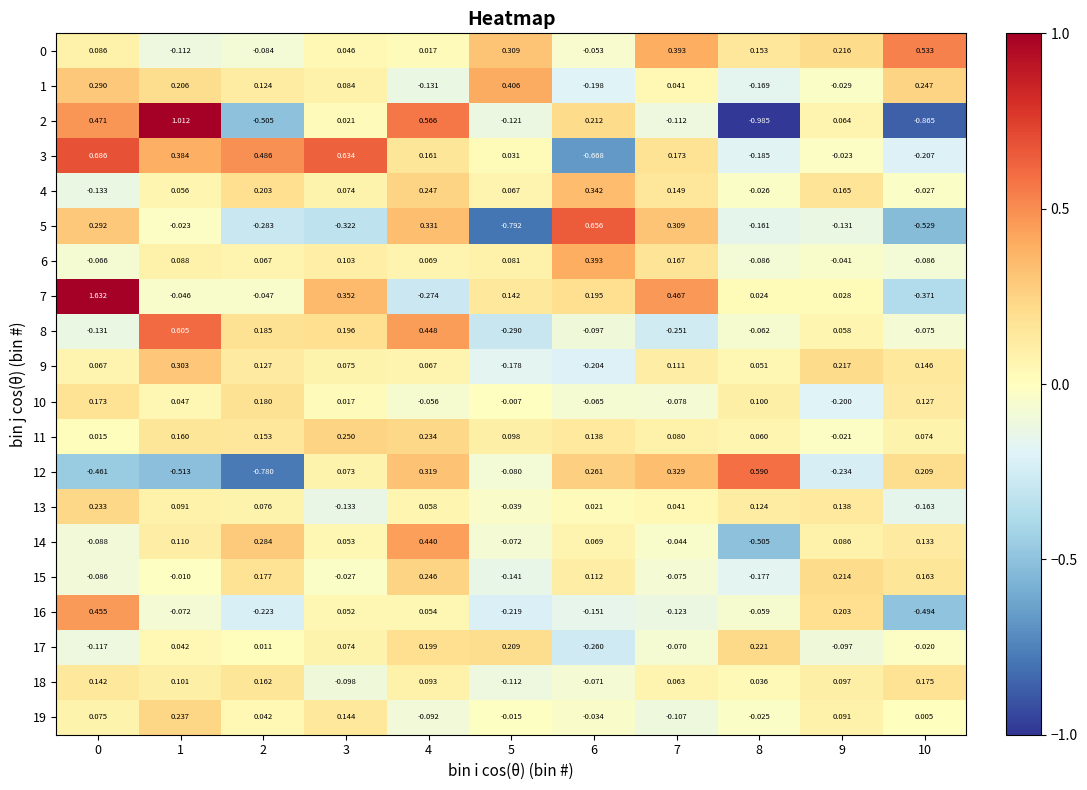

Is the value of 0 at 3 greater than the value of 2 at 7?

Yes